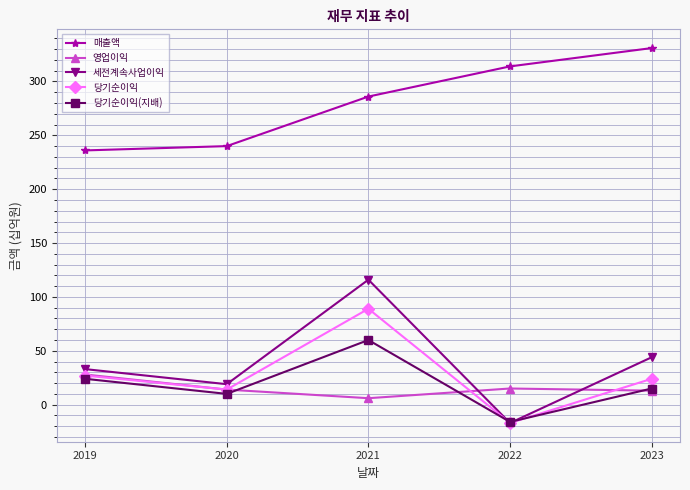

Is it true that 매출액 equals 536 at 2023?

False